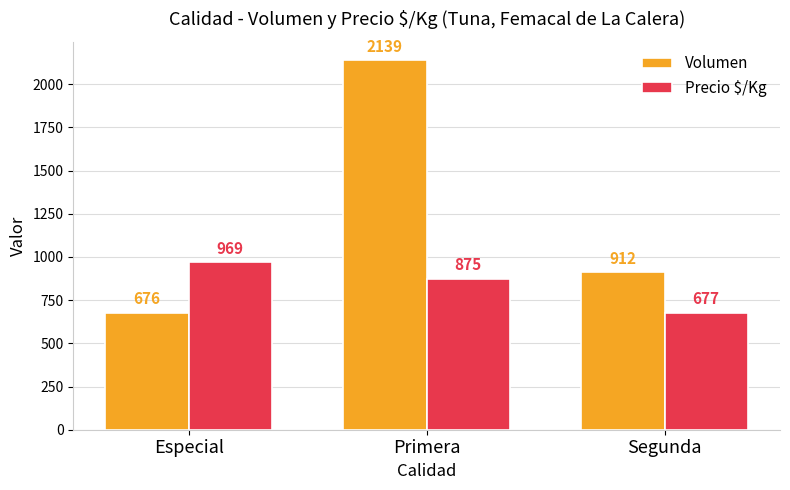

Which series changed the most between Primera and Segunda?

Volumen